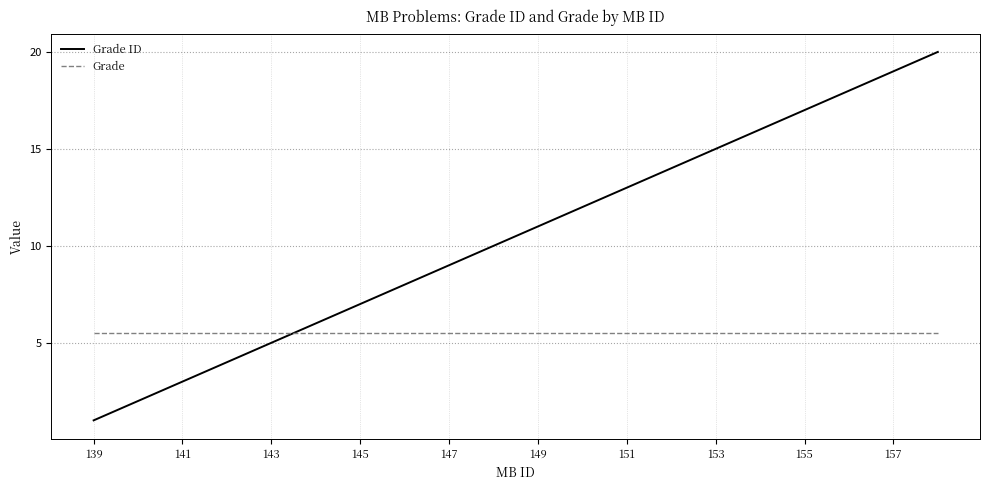

What is the sum of all Grade ID values?

210.0